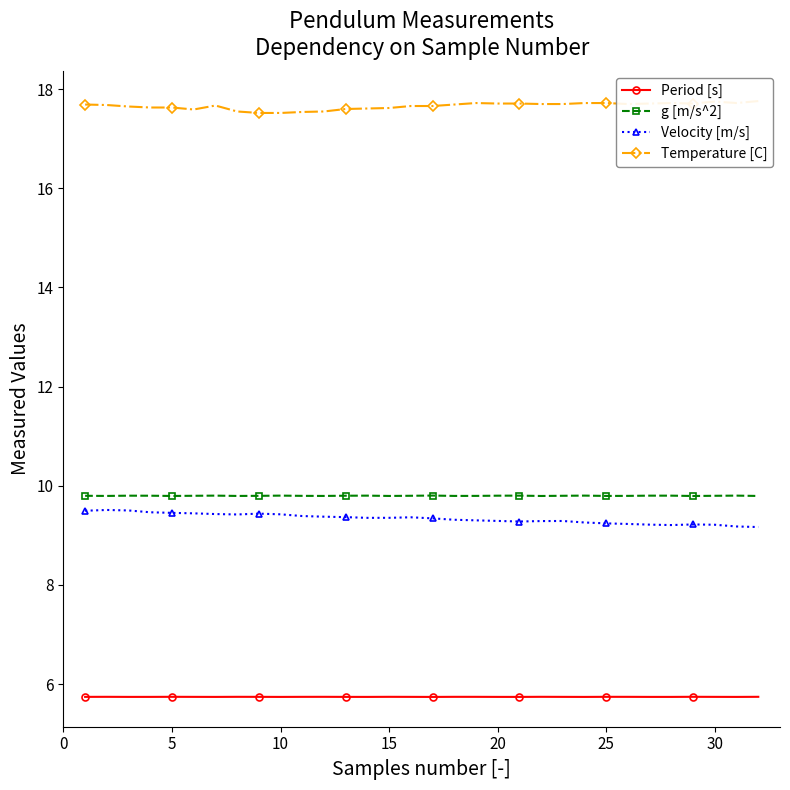

Reading left to right, what are all the values shown in this chart?

Period [s]: 5.7	5.7	5.7	5.7	5.7	5.7	5.7	5.7	5.7	5.7	5.7	5.7	5.7	5.7	5.7	5.7	5.7	5.7	5.7	5.7	5.7	5.7	5.7	5.7	5.7	5.7	5.7	5.7	5.7	5.7	5.7	5.7
g [m/s^2]: 9.8	9.8	9.8	9.8	9.8	9.8	9.8	9.8	9.8	9.8	9.8	9.8	9.8	9.8	9.8	9.8	9.8	9.8	9.8	9.8	9.8	9.8	9.8	9.8	9.8	9.8	9.8	9.8	9.8	9.8	9.8	9.8
Velocity [m/s]: 9.5	9.5	9.5	9.5	9.5	9.4	9.4	9.4	9.4	9.4	9.4	9.4	9.4	9.4	9.4	9.4	9.3	9.3	9.3	9.3	9.3	9.3	9.3	9.3	9.2	9.2	9.2	9.2	9.2	9.2	9.2	9.2
Temperature [C]: 17.7	17.7	17.6	17.6	17.6	17.6	17.7	17.6	17.5	17.5	17.5	17.6	17.6	17.6	17.6	17.7	17.7	17.7	17.7	17.7	17.7	17.7	17.7	17.7	17.7	17.7	17.7	17.7	17.7	17.8	17.7	17.8